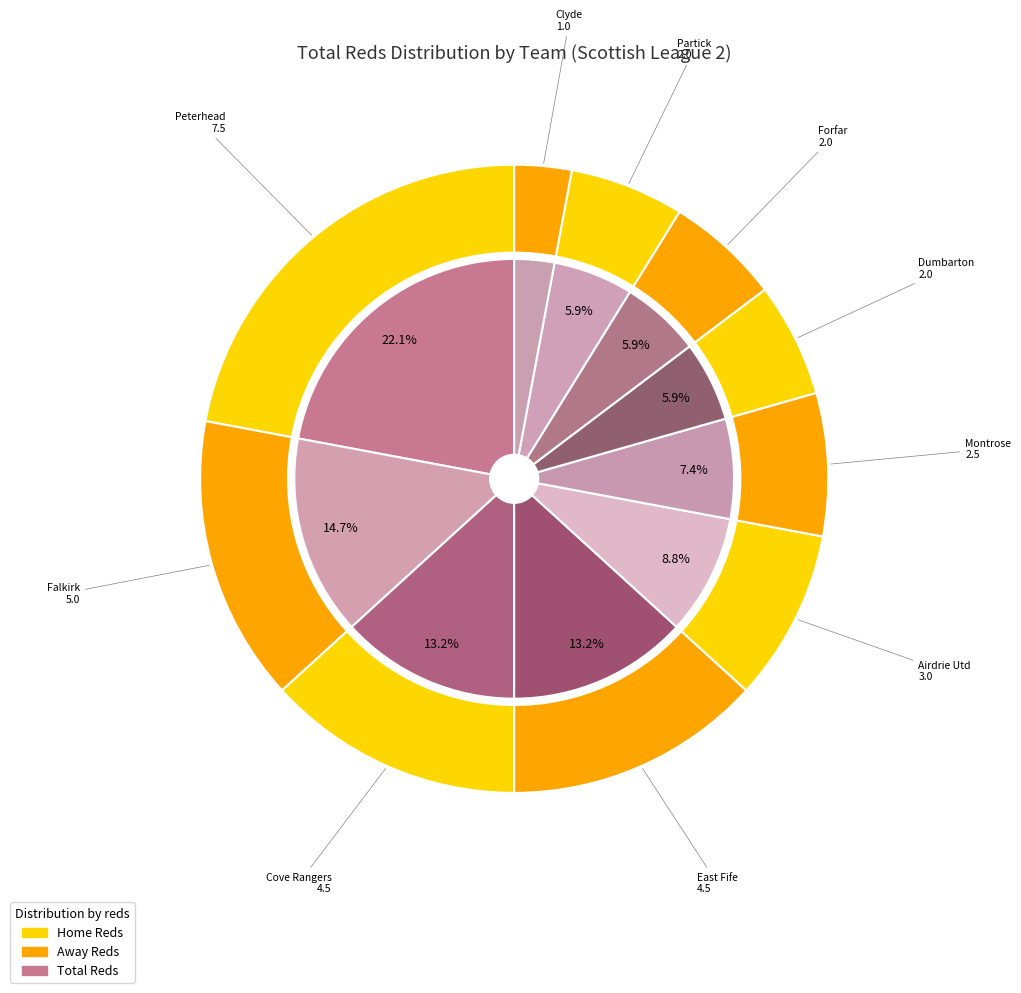

What is the change in value from Forfar to Clyde?

-1.0